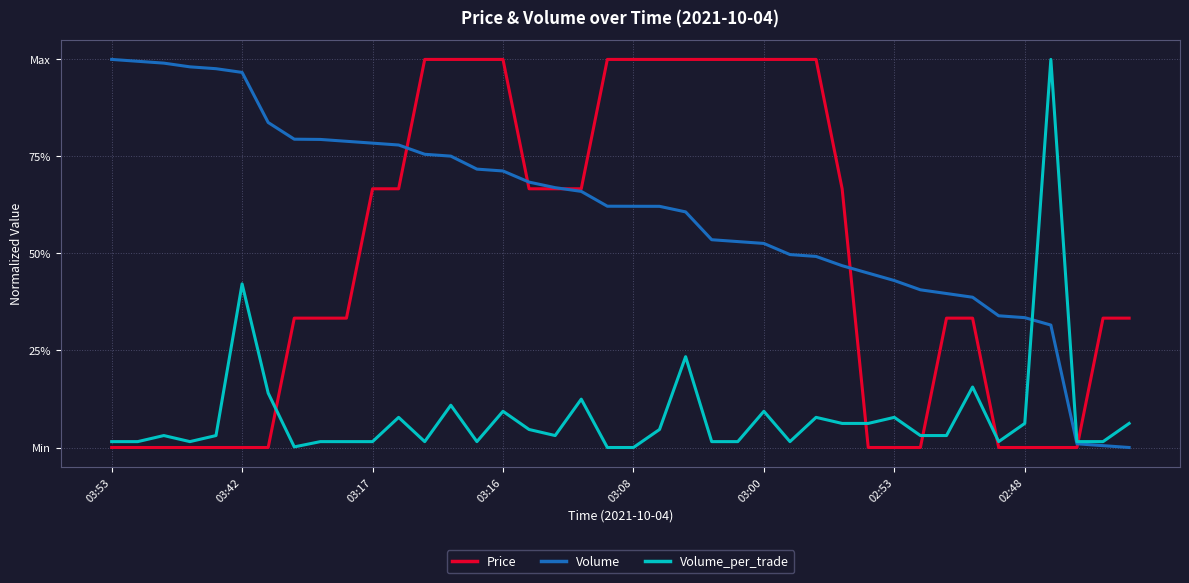

What are all the series names shown in the legend?

Price, Volume, Volume_per_trade